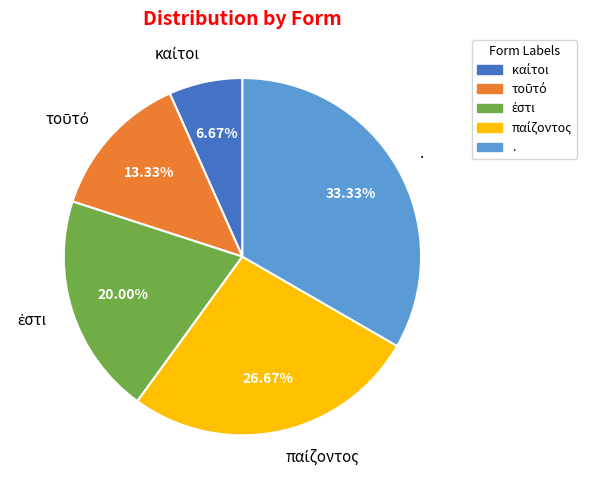

Is there a majority slice in this chart?

No